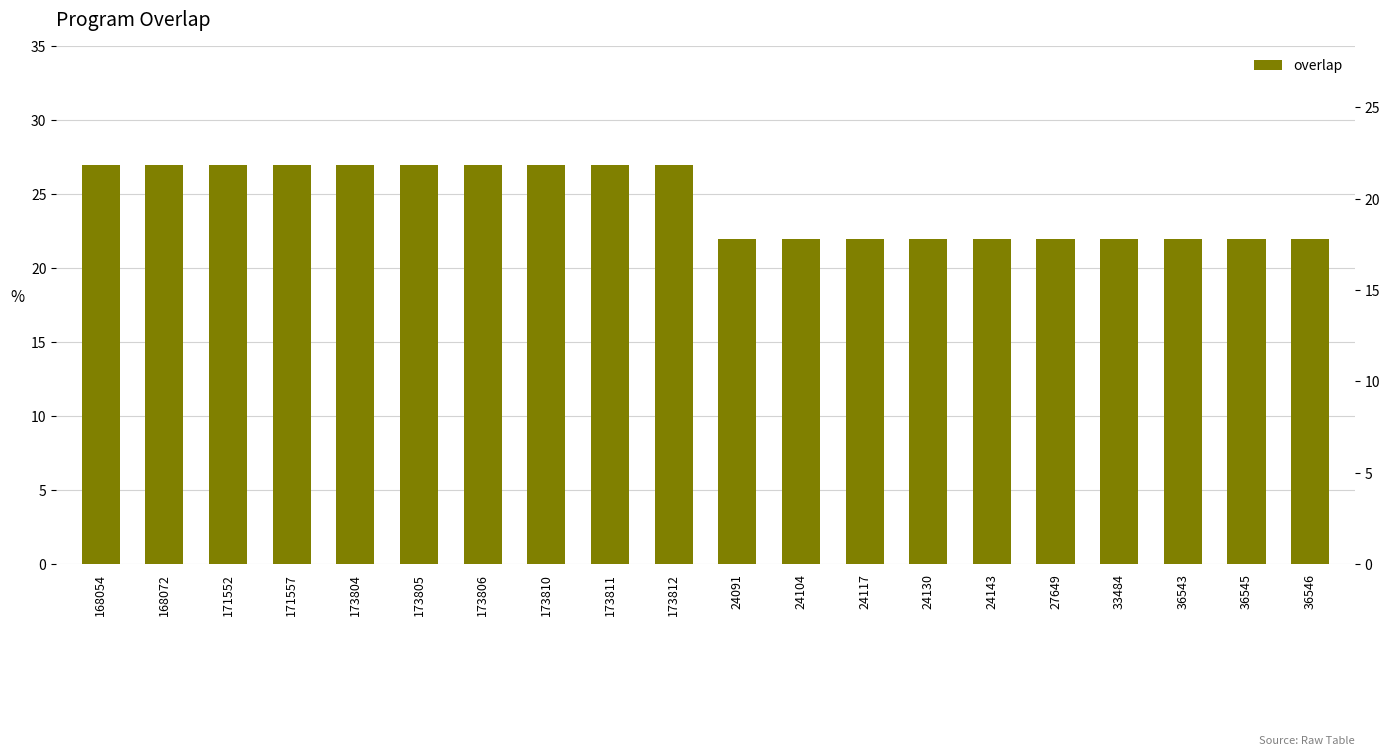

Approximately how many times larger is the value at 168072 compared to 173811?

1.0